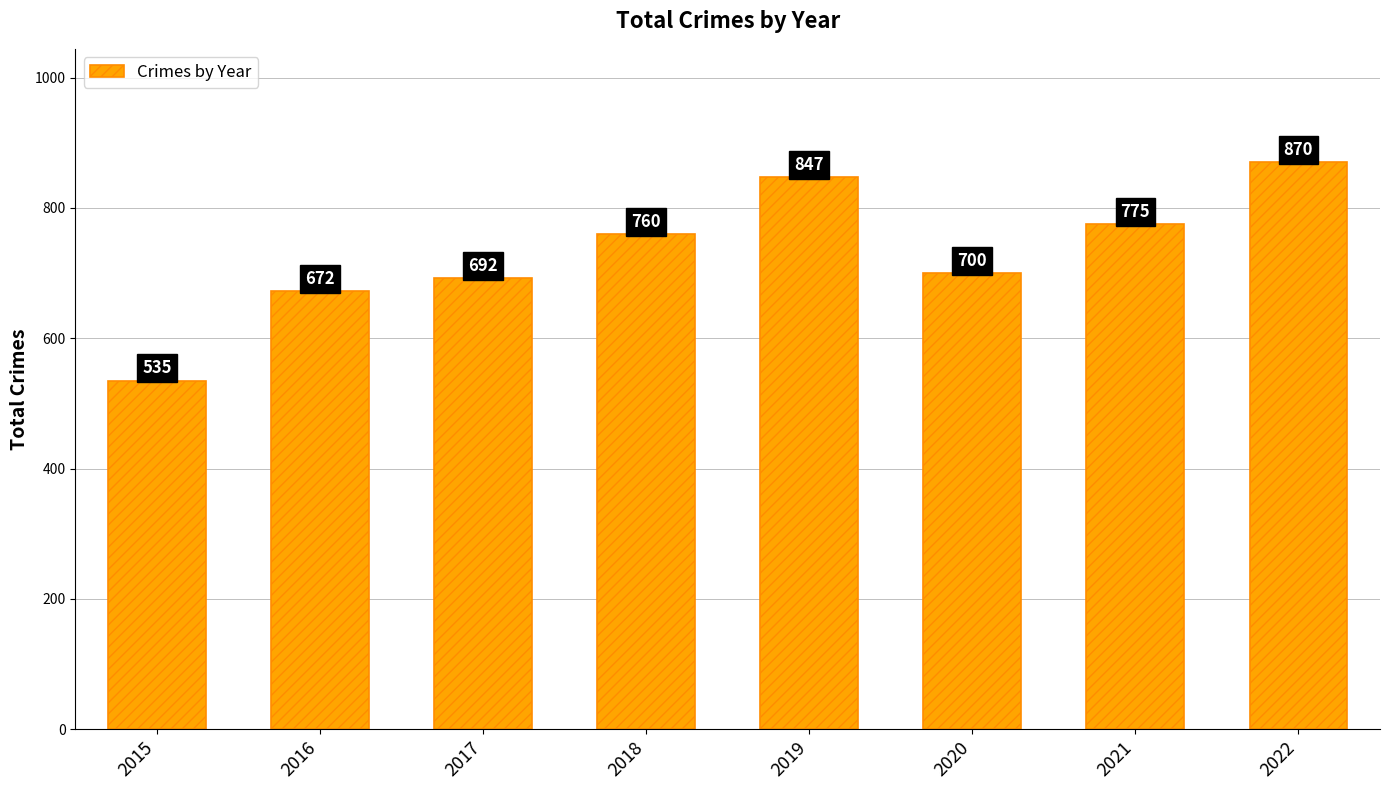

What is the ratio of the value at 2021 to the value at 2019?

0.9